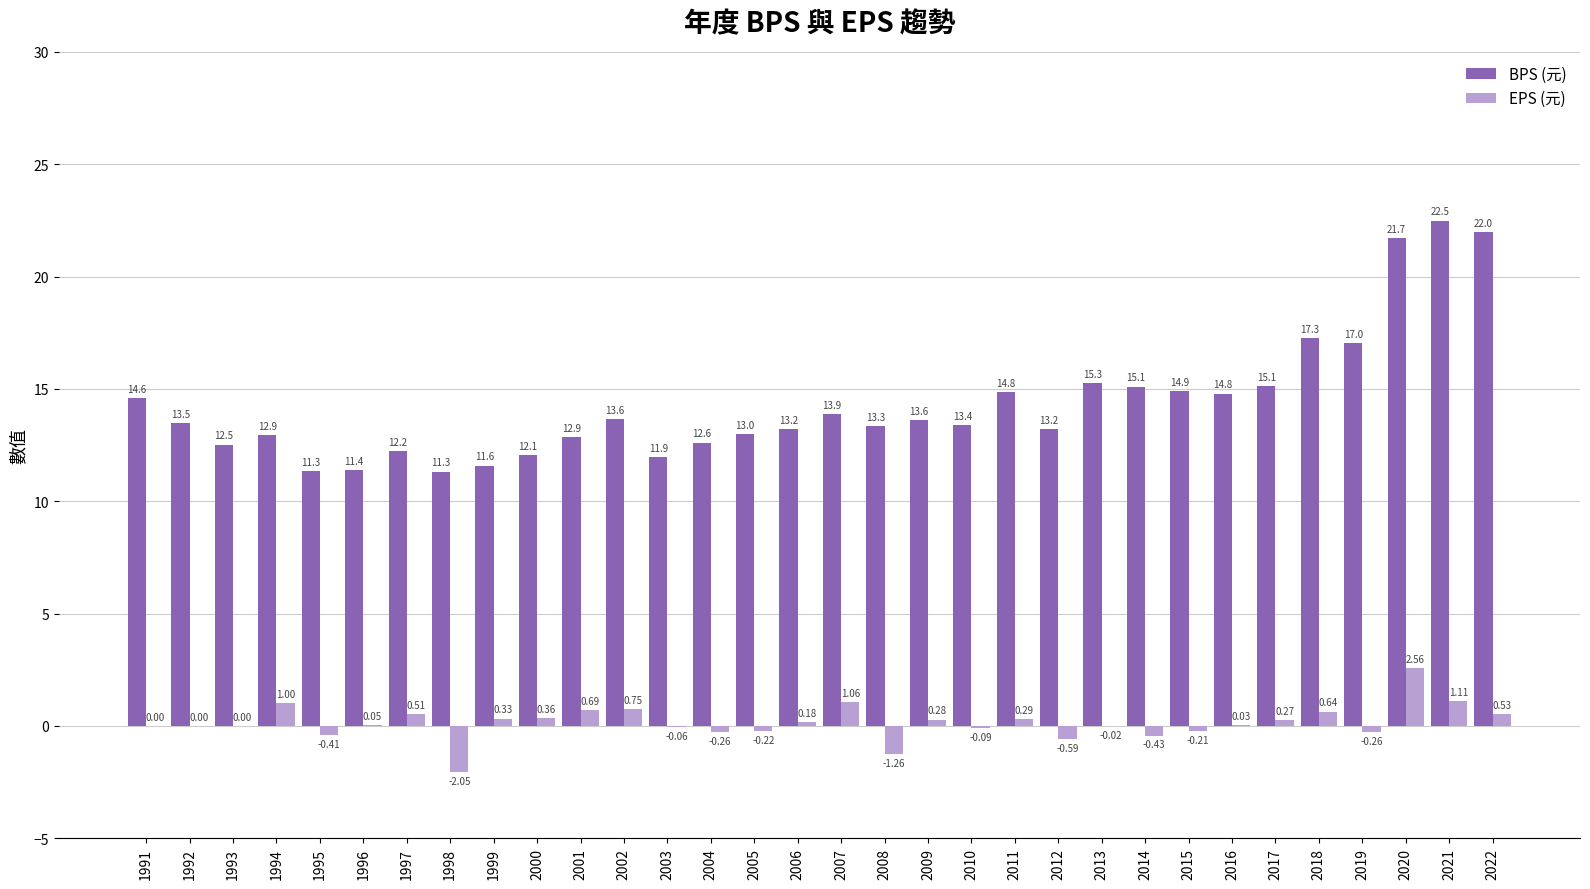

Is it true that EPS (元) equals 0.0 at 2016?

True